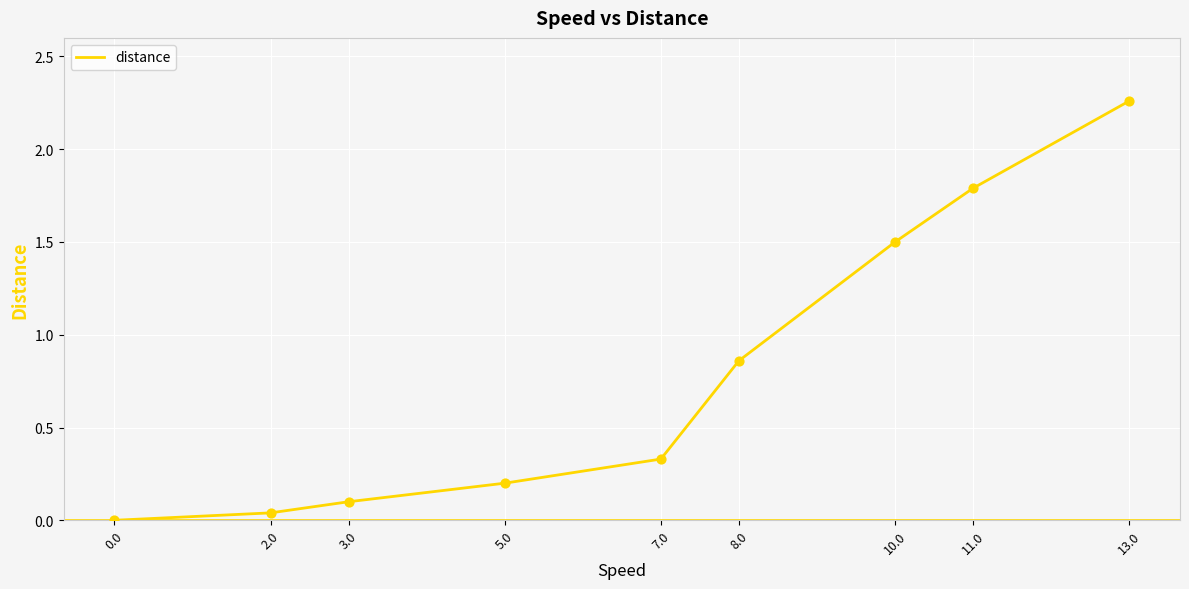

What is the change in value from 10.0 to 11.0?

+0.3